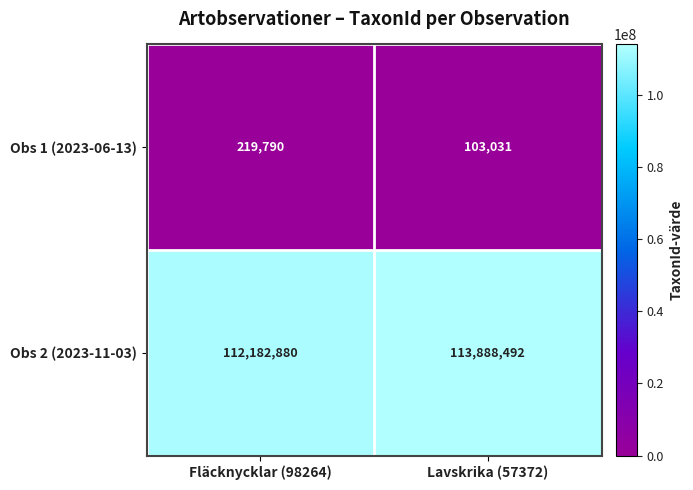

List the series in order of their peak value, lowest first.

Obs 1 (2023-06-13), Obs 2 (2023-11-03)